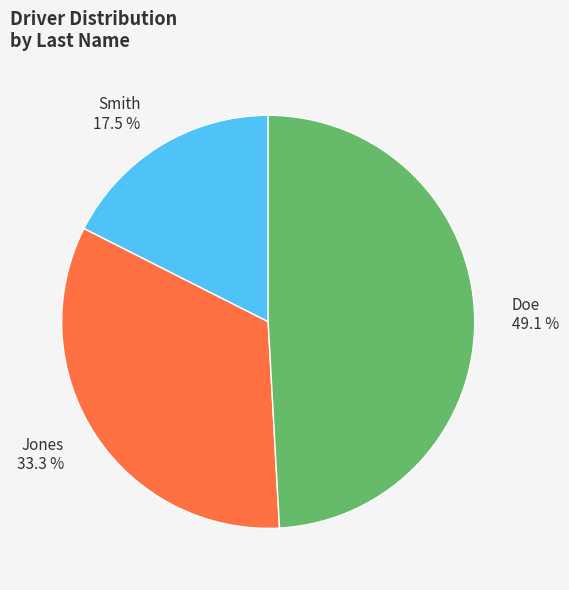

What is the ratio of the value at Jones to the value at Smith?

1.9